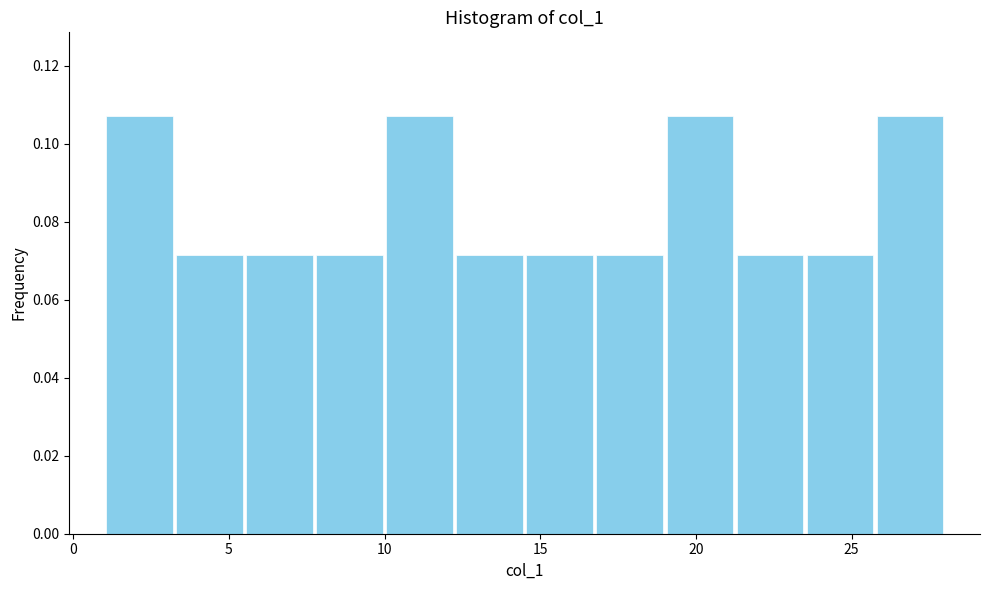

Reading left to right, list every bar in this chart as the range it spans on the x-axis followed by its height. Neither the bar edges nor the heights are printed on the chart, so give them approximately, as read against the axes.

1.00 to 3.25: 0.108
3.25 to 5.50: 0.072
5.50 to 7.75: 0.072
7.75 to 10.00: 0.072
10.00 to 12.25: 0.108
12.25 to 14.50: 0.072
14.50 to 16.75: 0.072
16.75 to 19.00: 0.072
19.00 to 21.25: 0.108
21.25 to 23.50: 0.072
23.50 to 25.75: 0.072
25.75 to 28.00: 0.108